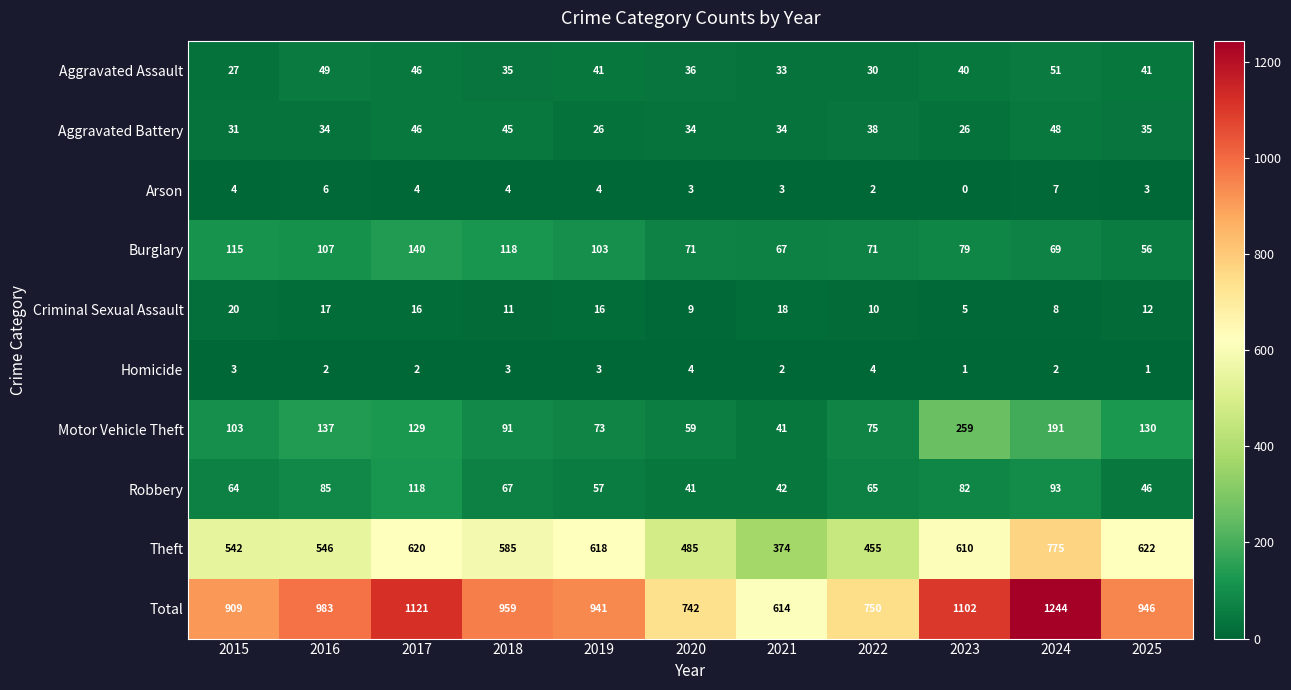

True or false: Homicide has a value of 2 at 2017.

True